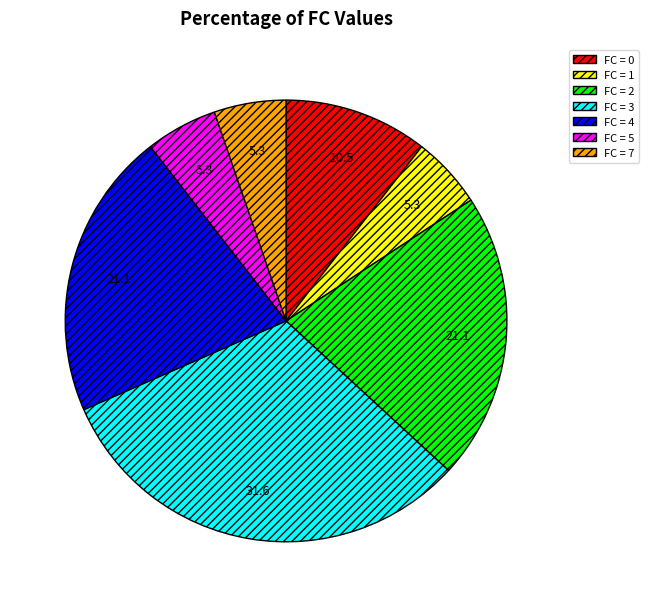

Is there a majority slice in this chart?

No